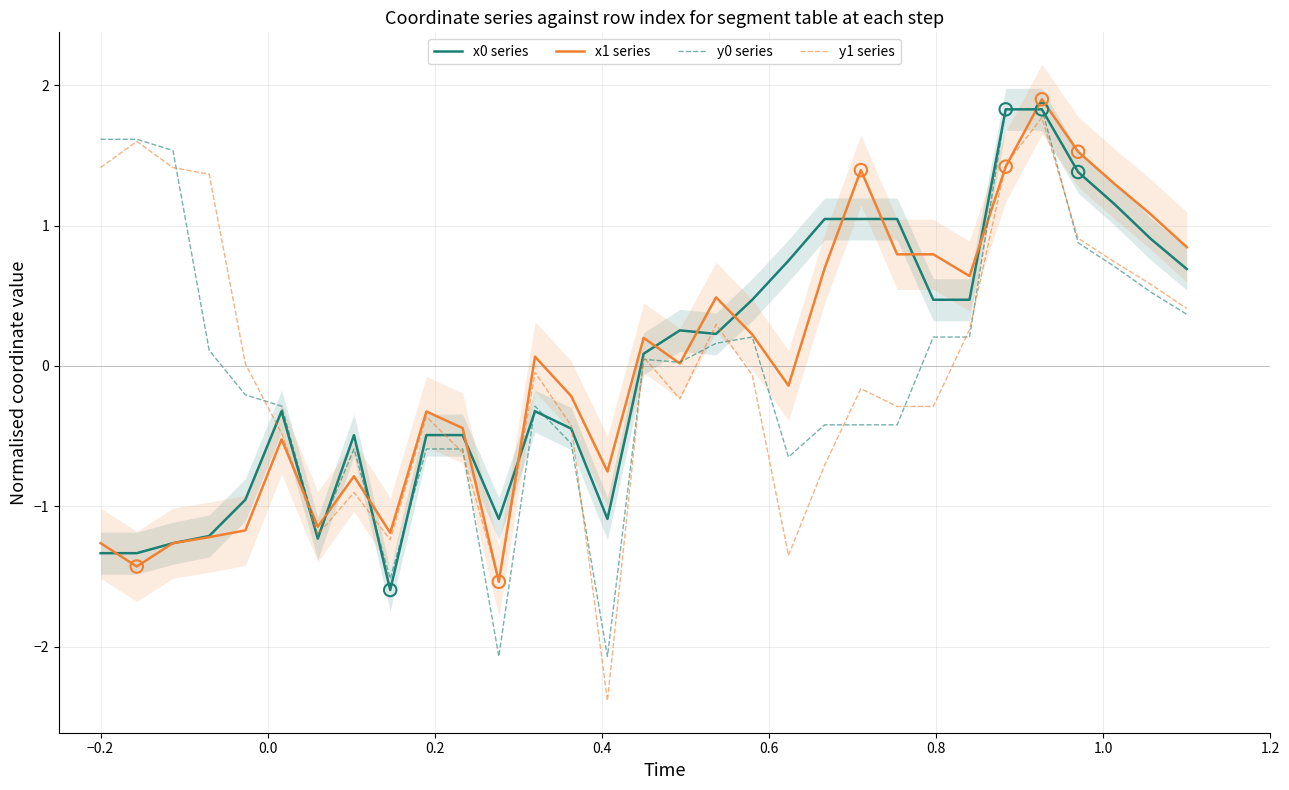

Which series contains the lowest Y value?

y1 series